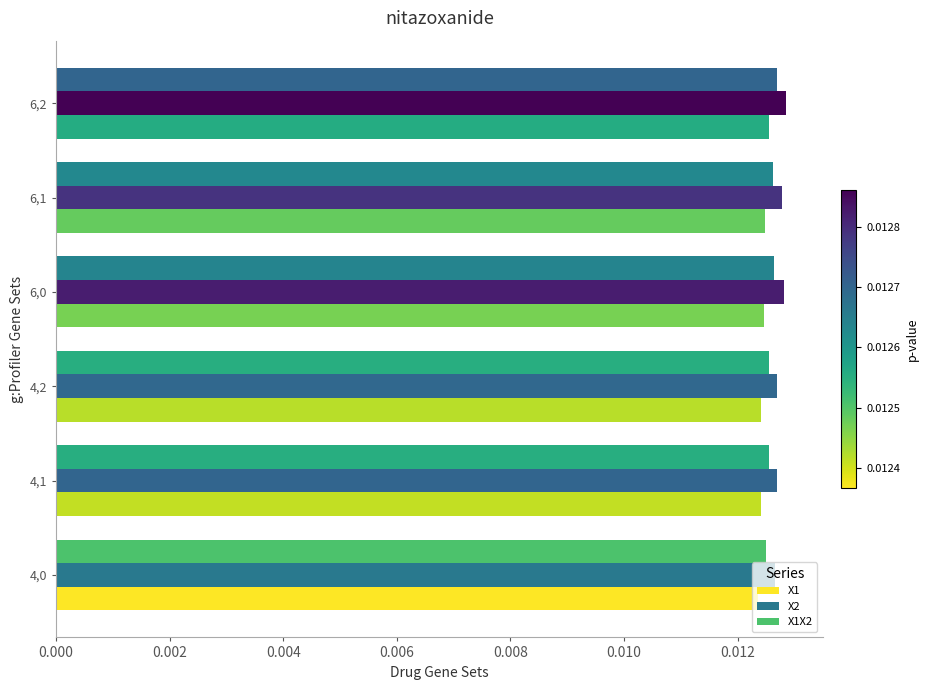

How many series are shown in this chart?

3